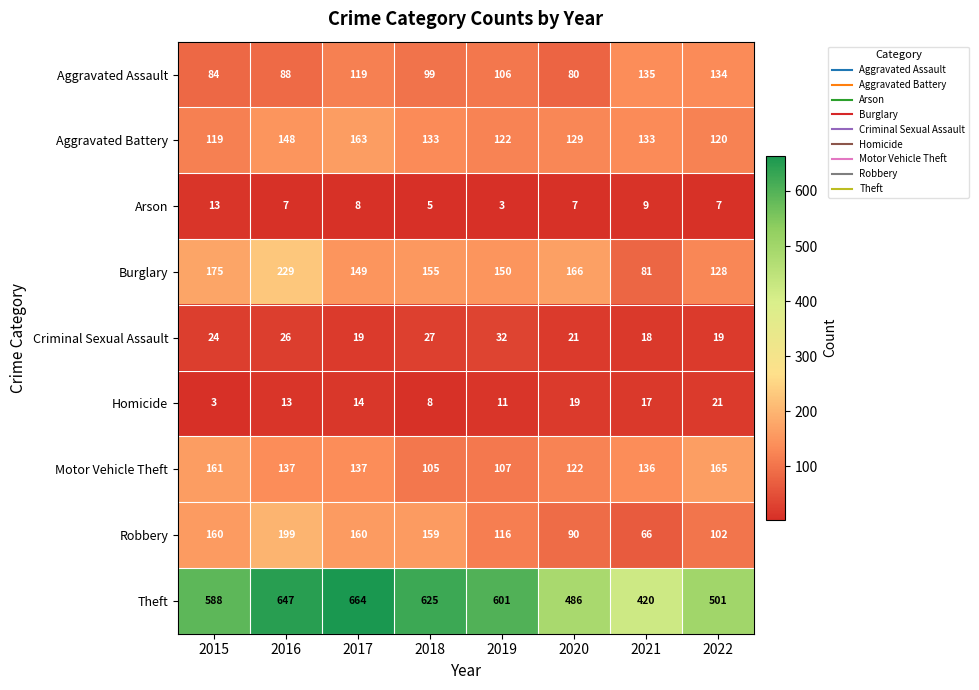

At which category does the chart reach its peak across all series?

2017